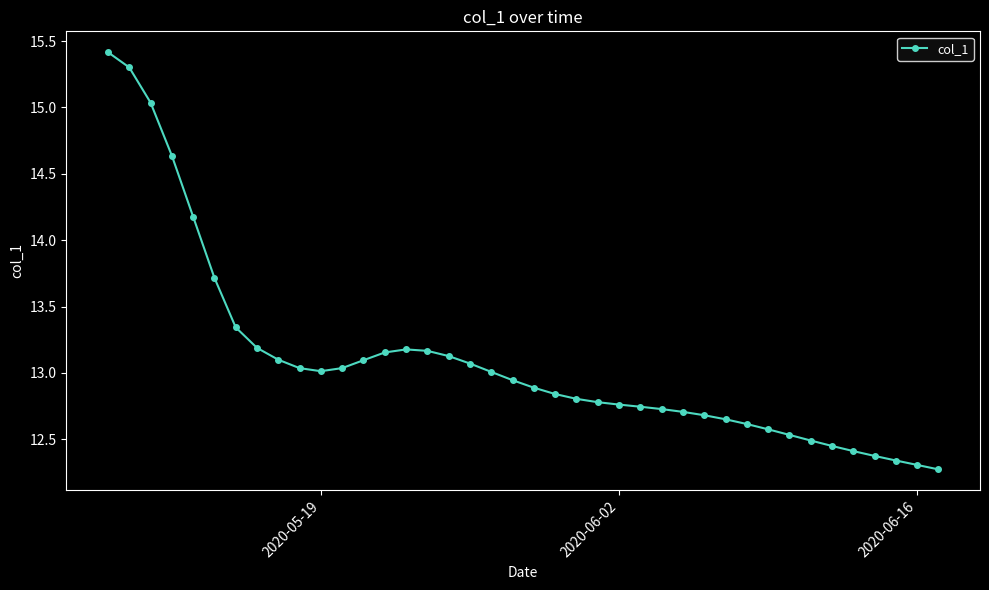

What is the greatest value displayed?

15.4